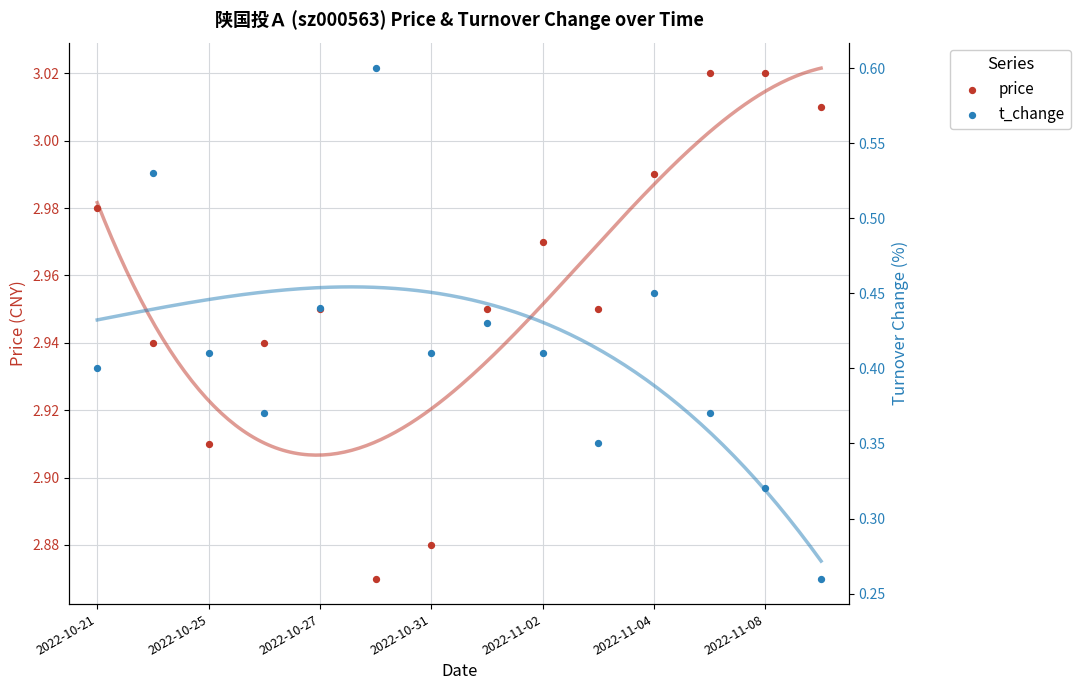

What are all the series names shown in the legend?

price, t_change